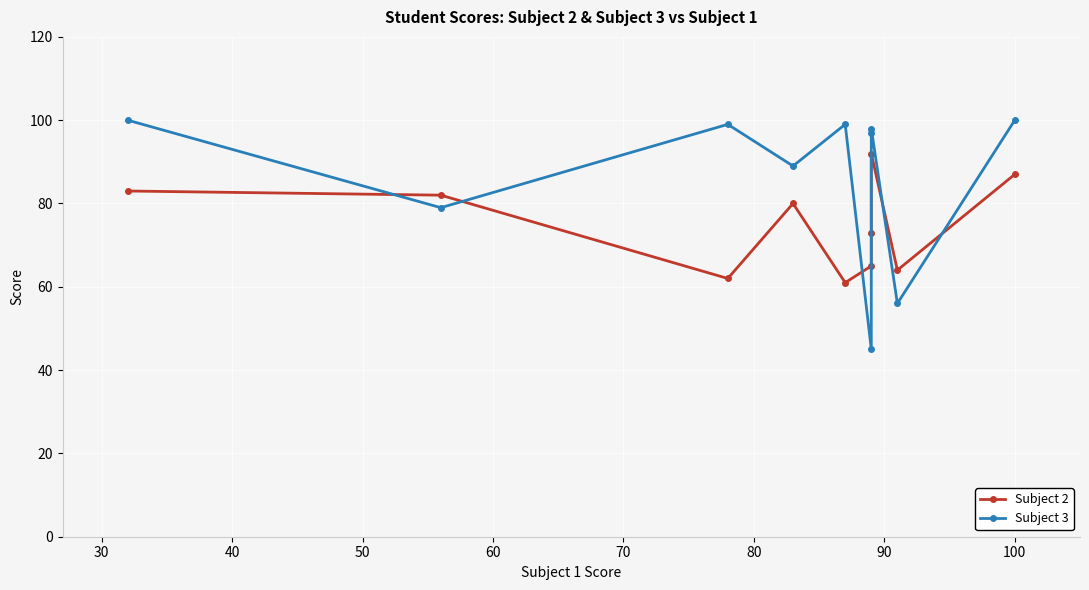

Which series has the largest total across all categories?

Subject 3